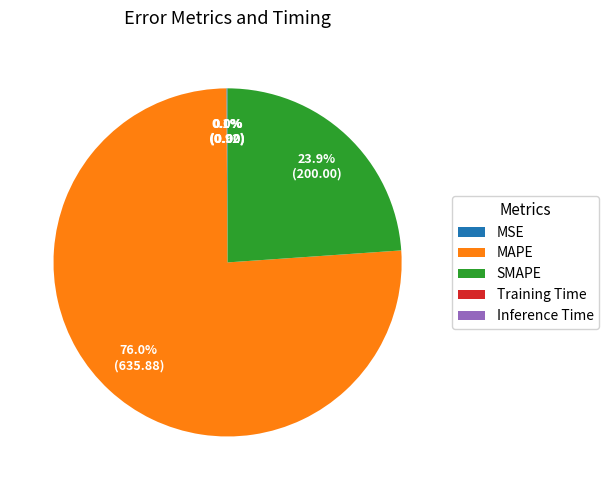

Is MAPE the majority of the pie?

Yes